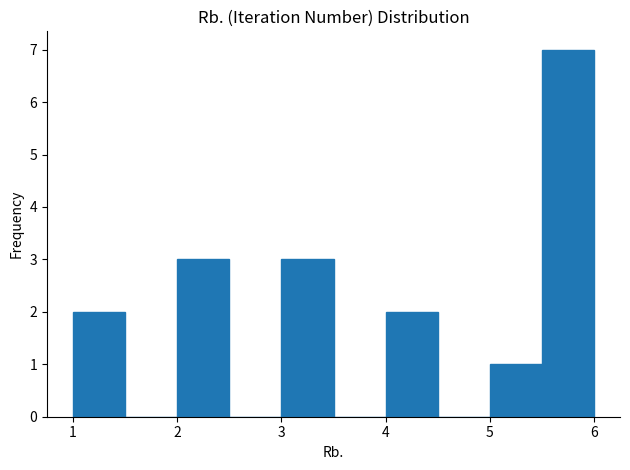

Over which range of the x-axis is the bar tallest?

5.5 to 6.0